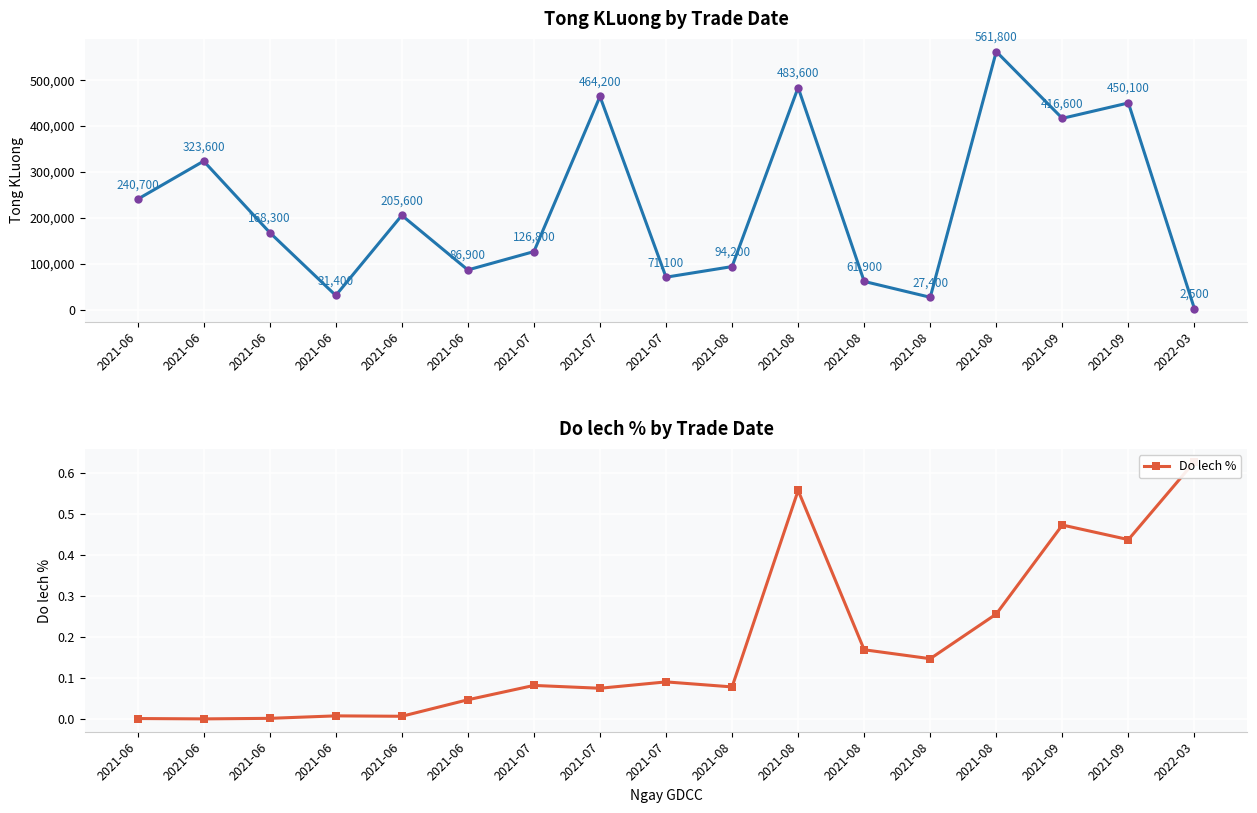

What is the label of the 12th point from the right?

2021-06